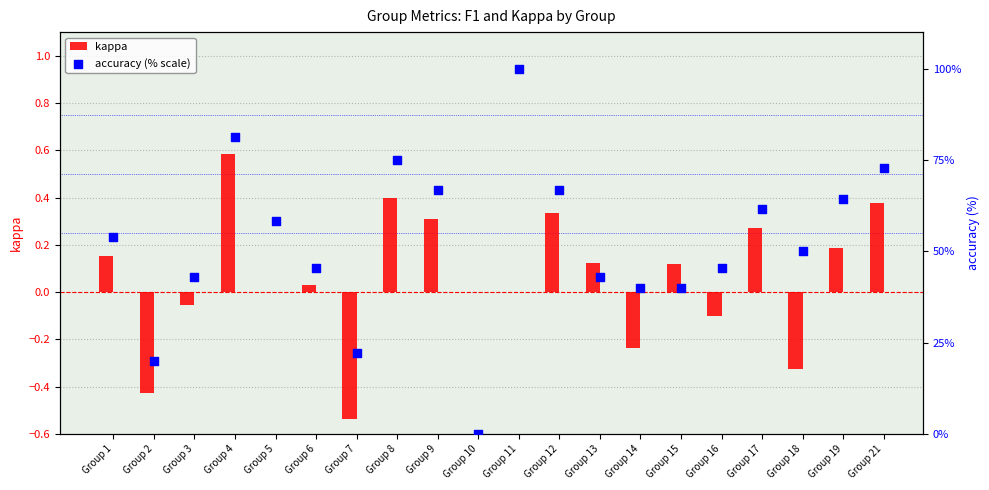

What are all the series names shown in the legend?

kappa, accuracy (% scale)